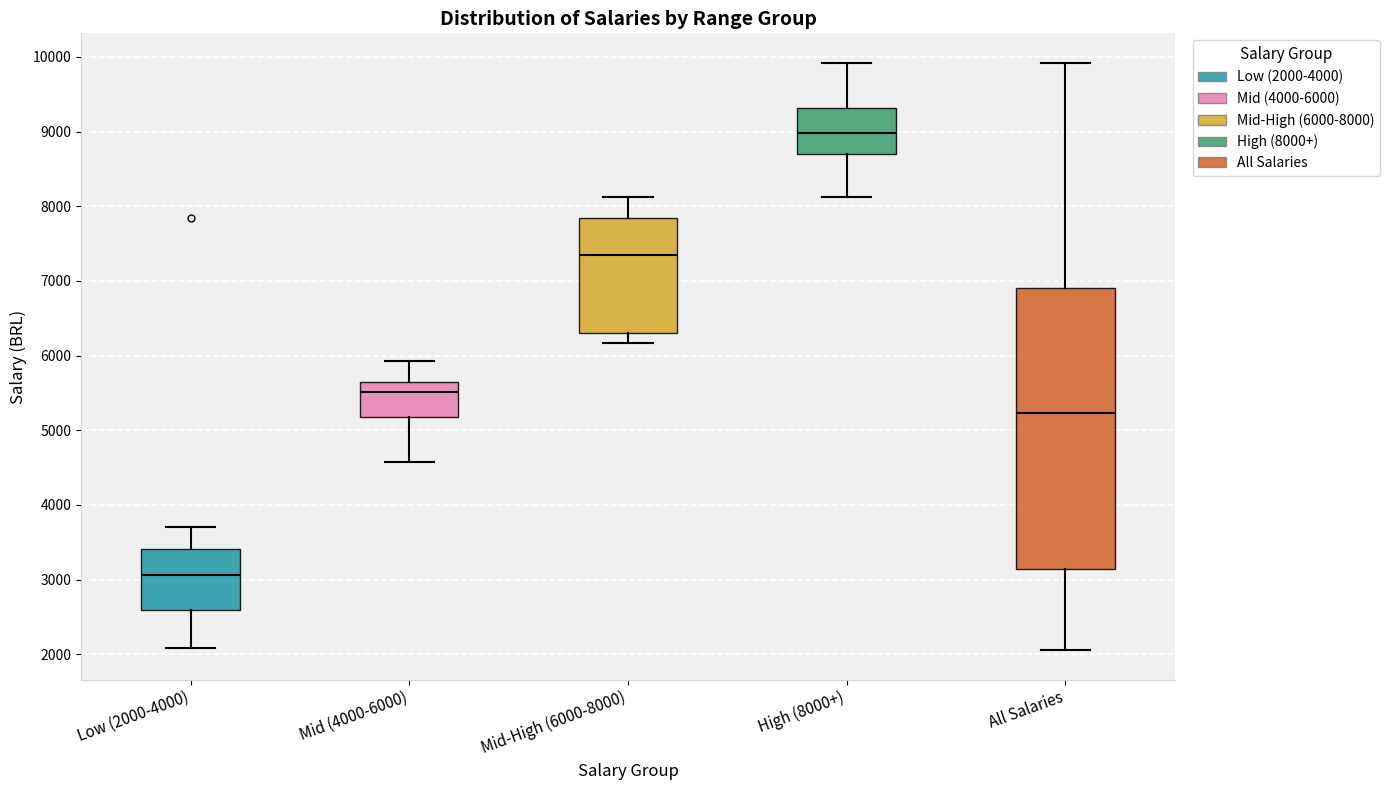

Which box's median line is the lowest?

Low (2000-4000)